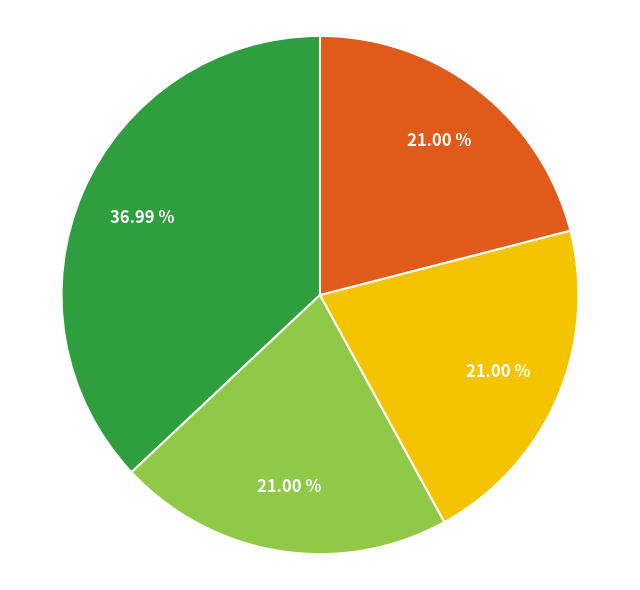

Is there a majority slice in this chart?

No